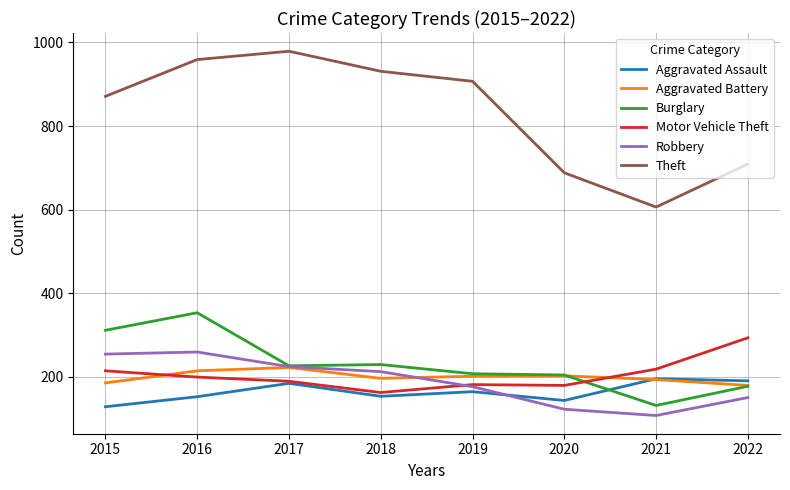

What is the maximum value for Motor Vehicle Theft?

293